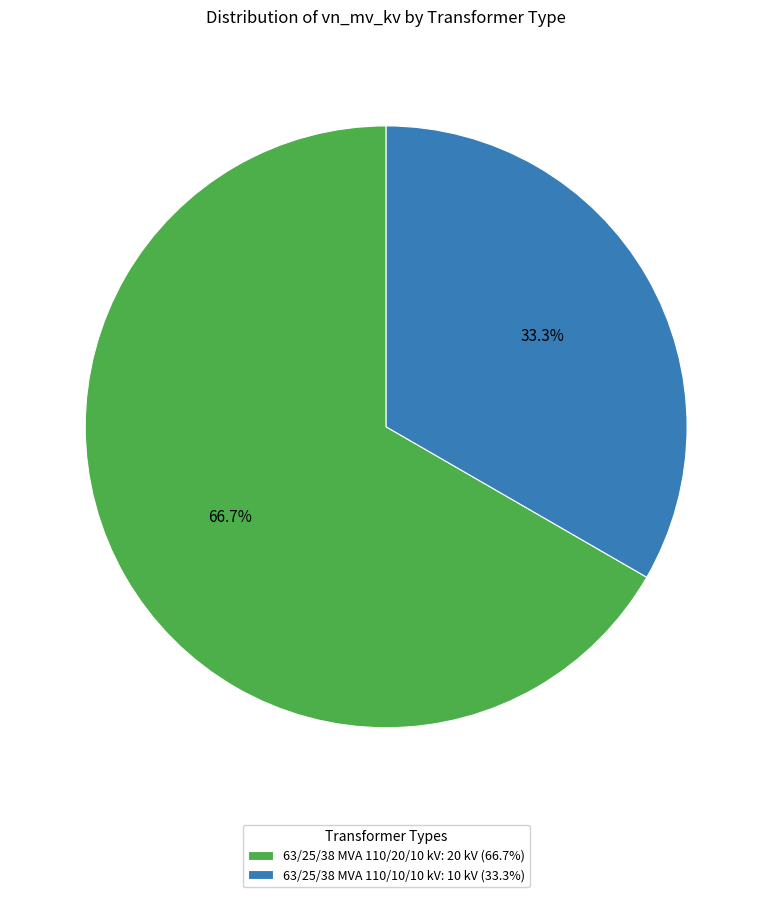

How many segments does this pie chart have?

2